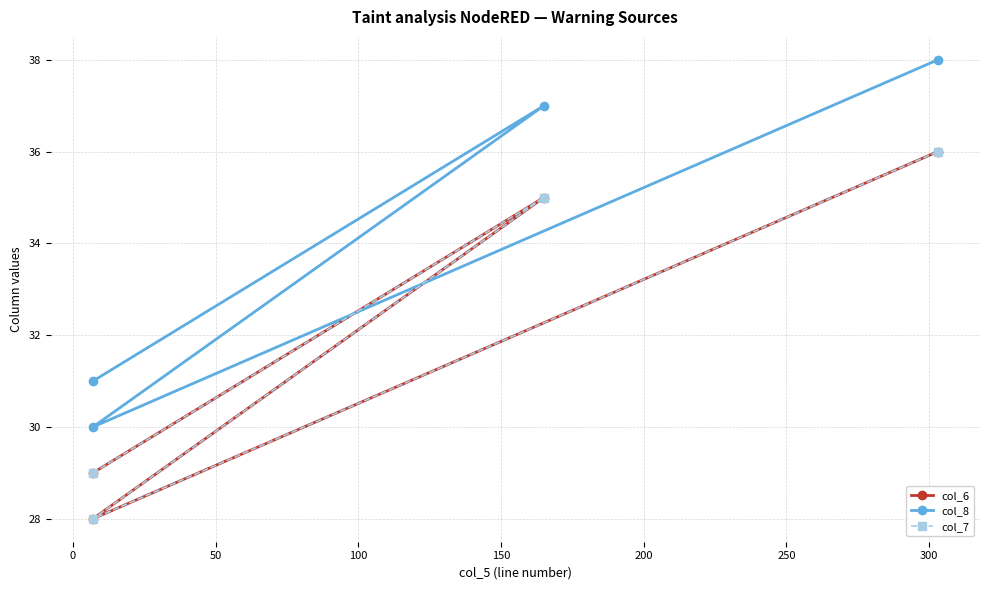

Is the value of col_7 at −50 greater than the value of col_8 at −50?

No